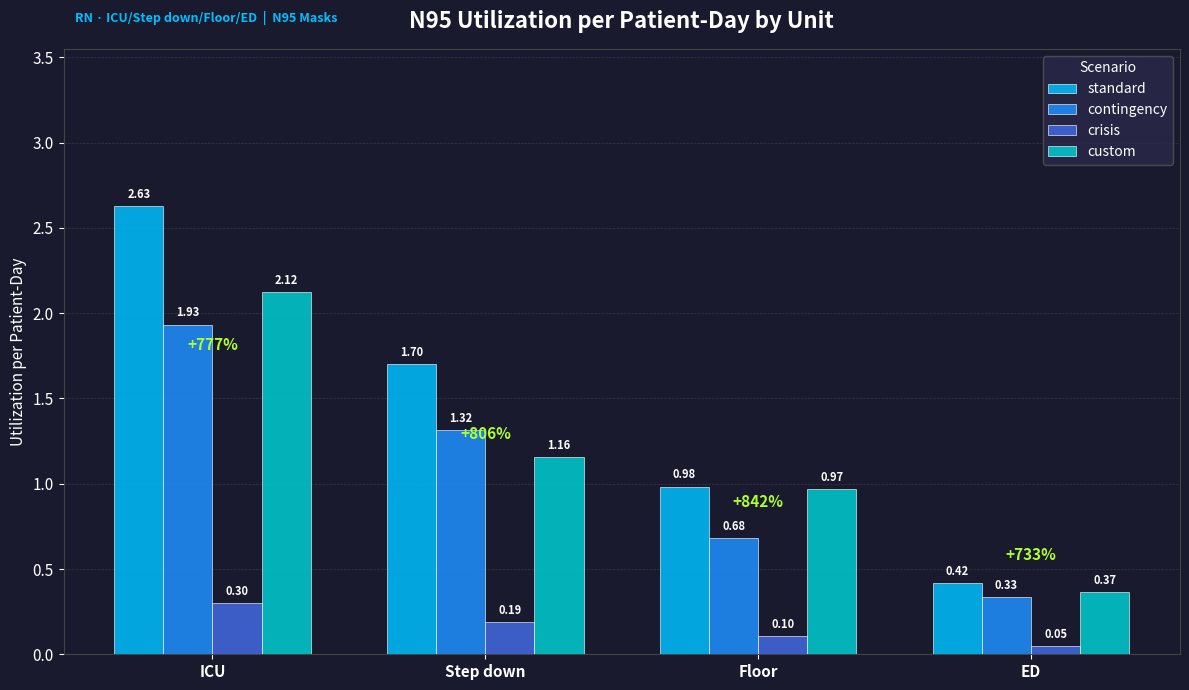

What is the sum of all crisis values?

0.6